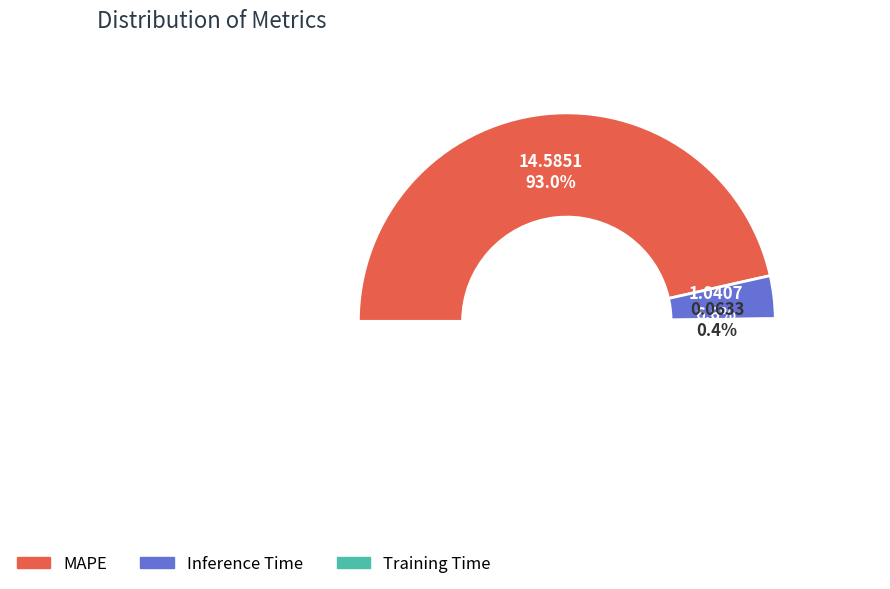

Between Inference Time and MAPE, which is larger?

MAPE